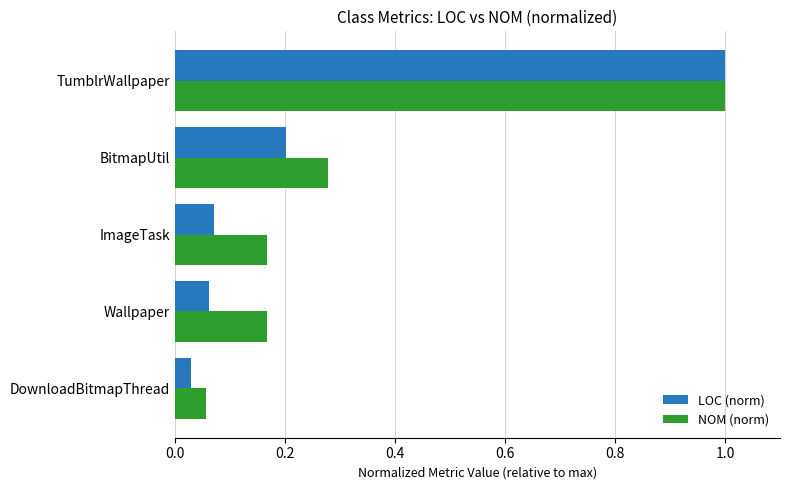

Is it true that LOC (norm) equals 0.3 at BitmapUtil?

False